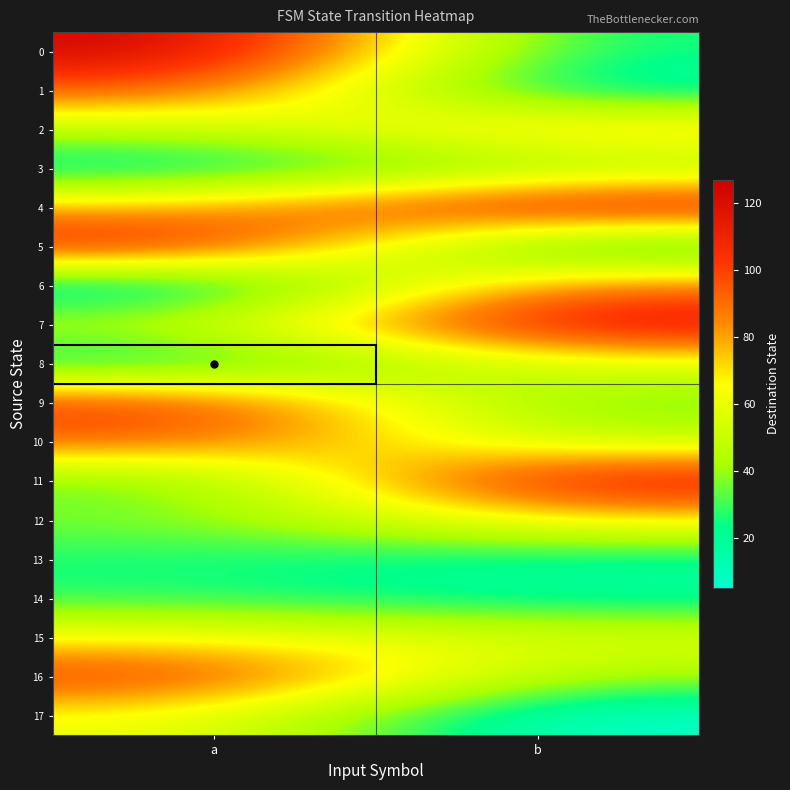

Reading right to left, list all the values displayed in this chart.

0: b=22	a=127
1: b=12	a=96
2: b=79	a=48
3: b=39	a=13
4: b=121	a=77
5: b=11	a=114
6: b=89	a=5
7: b=122	a=47
8: b=58	a=16
9: b=32	a=104
10: b=48	a=94
11: b=120	a=30
12: b=69	a=37
13: b=19	a=25
14: b=17	a=27
15: b=57	a=64
16: b=41	a=105
17: b=5	a=63